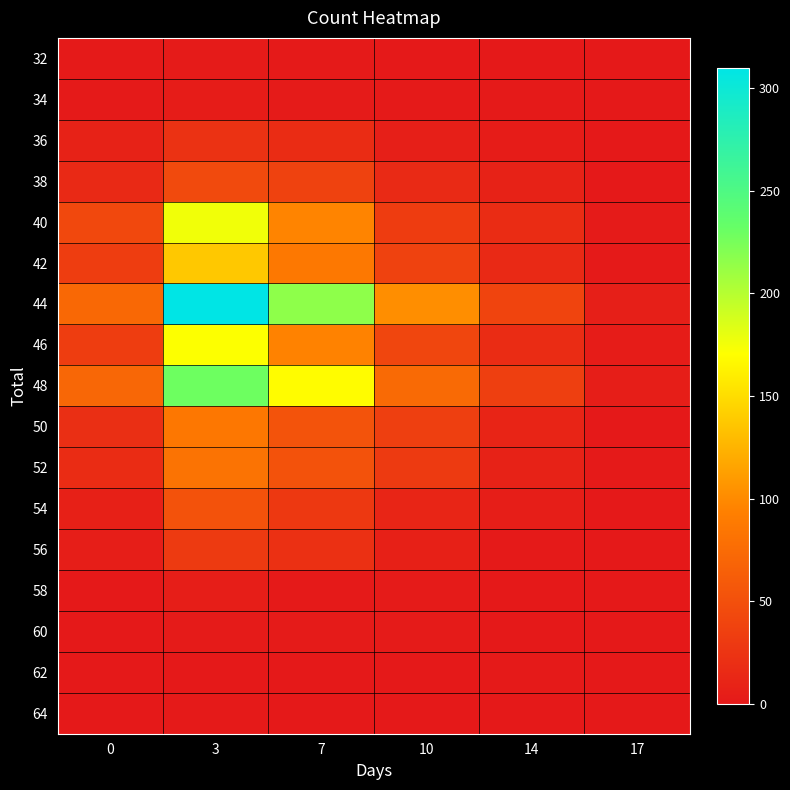

Reading left to right, what are all the values shown in this chart?

32: 0=1	3=2	7=1	10=0	14=0	17=0
34: 0=1	3=3	7=2	10=1	14=1	17=0
36: 0=8	3=23	7=17	10=6	14=3	17=0
38: 0=15	3=45	7=38	10=16	14=8	17=0
40: 0=43	3=176	7=96	10=32	14=18	17=2
42: 0=33	3=137	7=87	10=37	14=15	17=1
44: 0=72	3=310	7=216	10=102	14=39	17=6
46: 0=33	3=171	7=95	10=41	14=18	17=3
48: 0=71	3=229	7=169	10=74	14=35	17=5
50: 0=20	3=86	7=53	10=35	14=10	17=0
52: 0=17	3=82	7=52	10=30	14=8	17=1
54: 0=7	3=52	7=28	10=11	14=5	17=0
56: 0=5	3=30	7=21	10=7	14=1	17=0
58: 0=0	3=5	7=1	10=2	14=0	17=0
60: 0=0	3=2	7=2	10=2	14=0	17=0
62: 0=0	3=0	7=0	10=0	14=1	17=0
64: 0=0	3=1	7=0	10=0	14=0	17=0